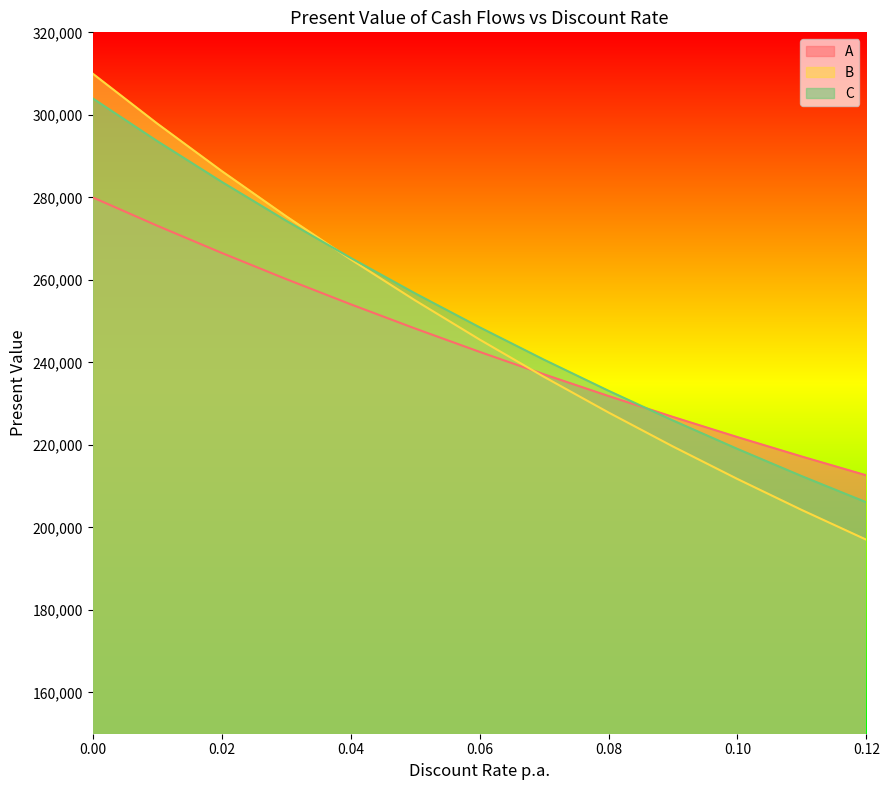

How many times do A and B cross each other?

1